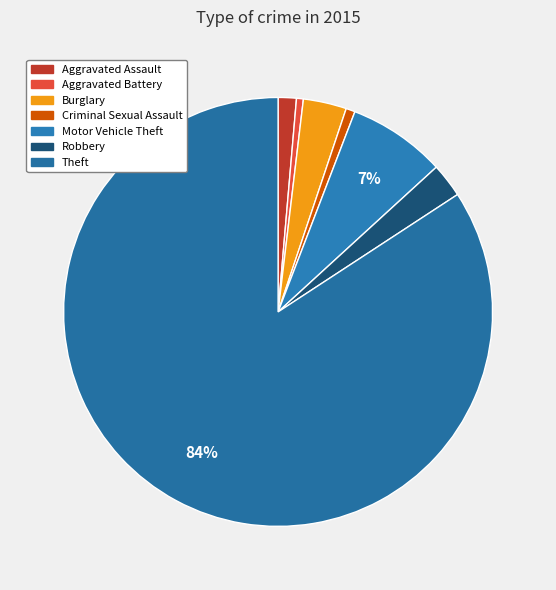

How many segments does this pie chart have?

7